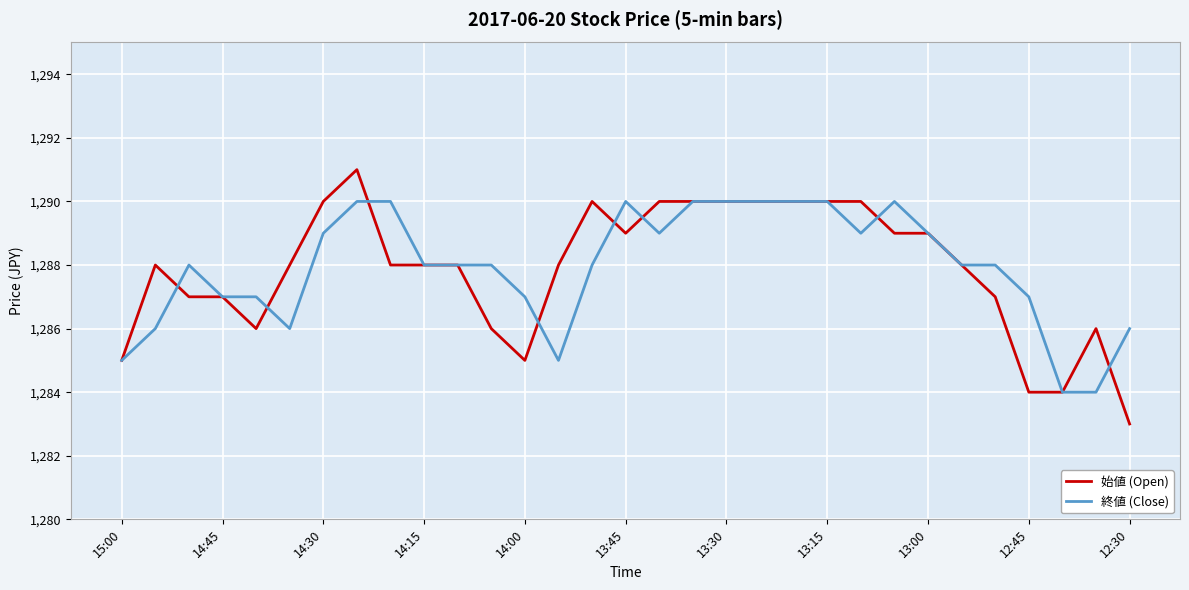

What is the highest value of the 始値 (Open) series?

1291